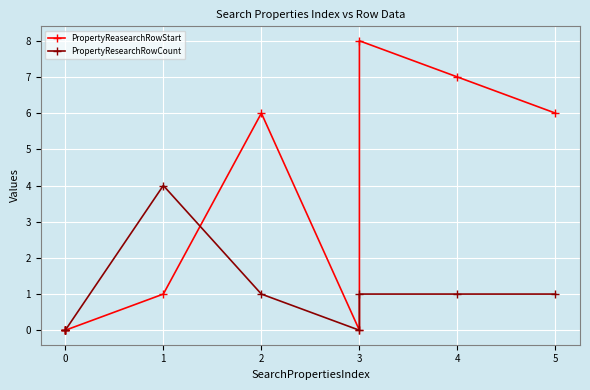

Which series has the widest spread of values?

PropertyReasearchRowStart